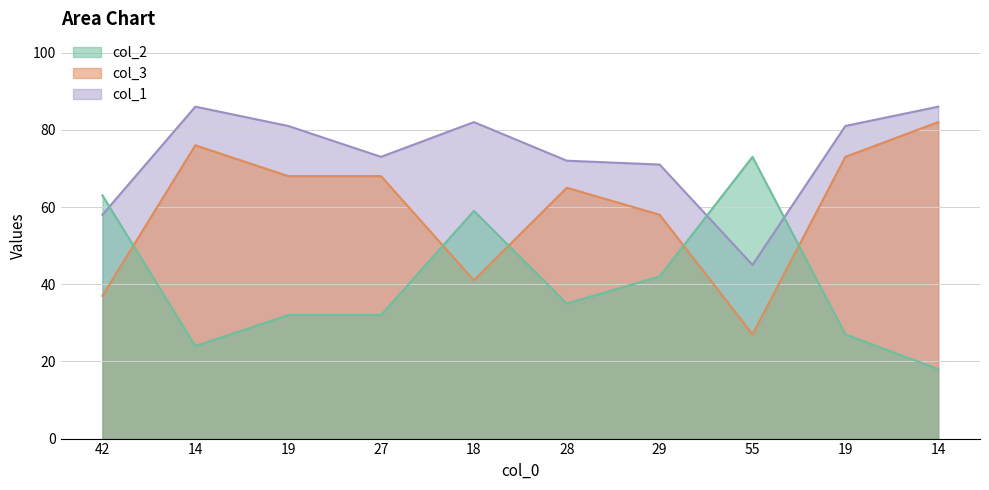

List the series in order of their peak value, highest first.

col_1, col_3, col_2